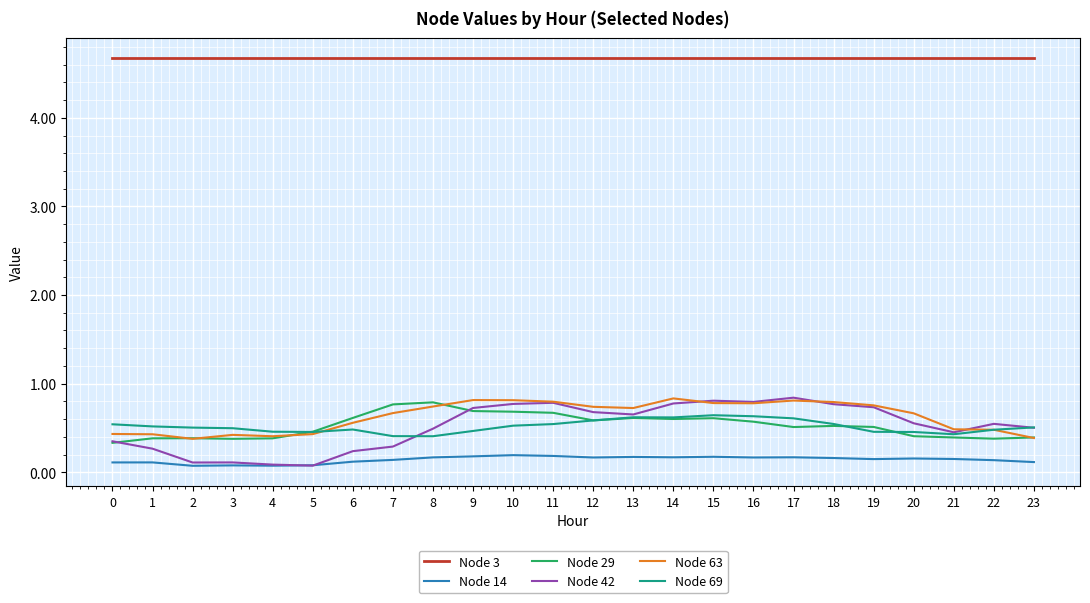

At which category does Node 63 reach its first local valley?

2